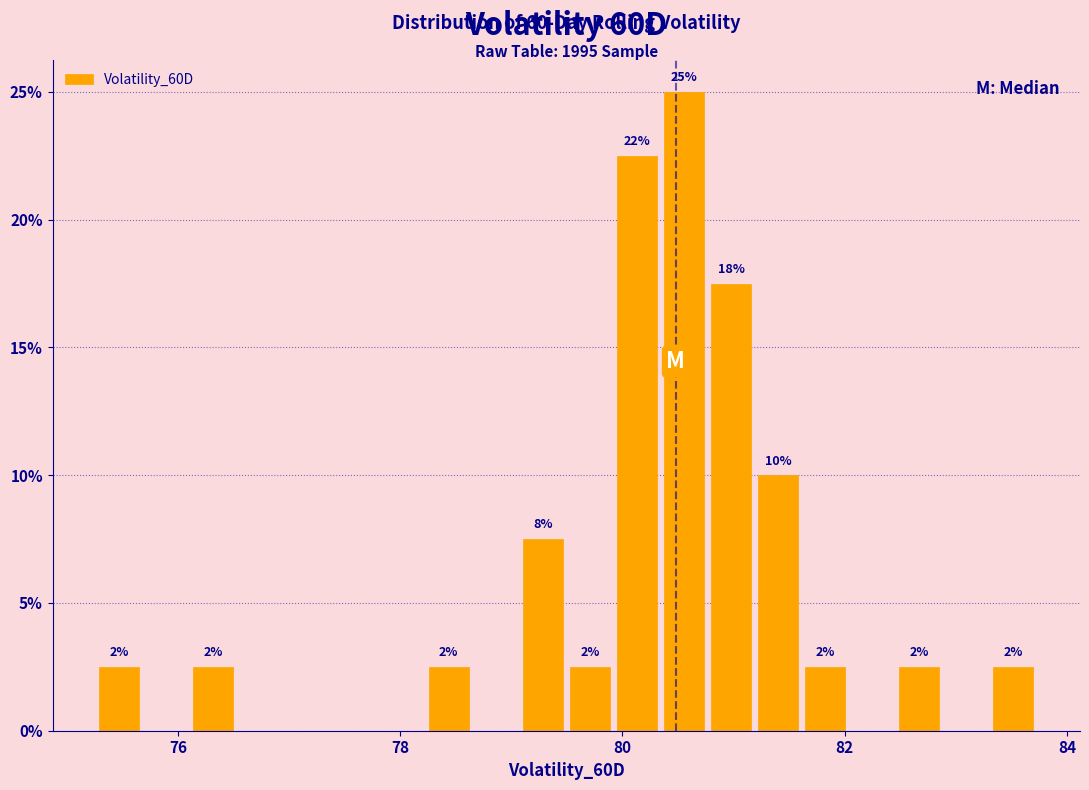

Around what value on the x-axis is the tallest bar? Give the approximate position of its centre, as read against the axis.

80.6